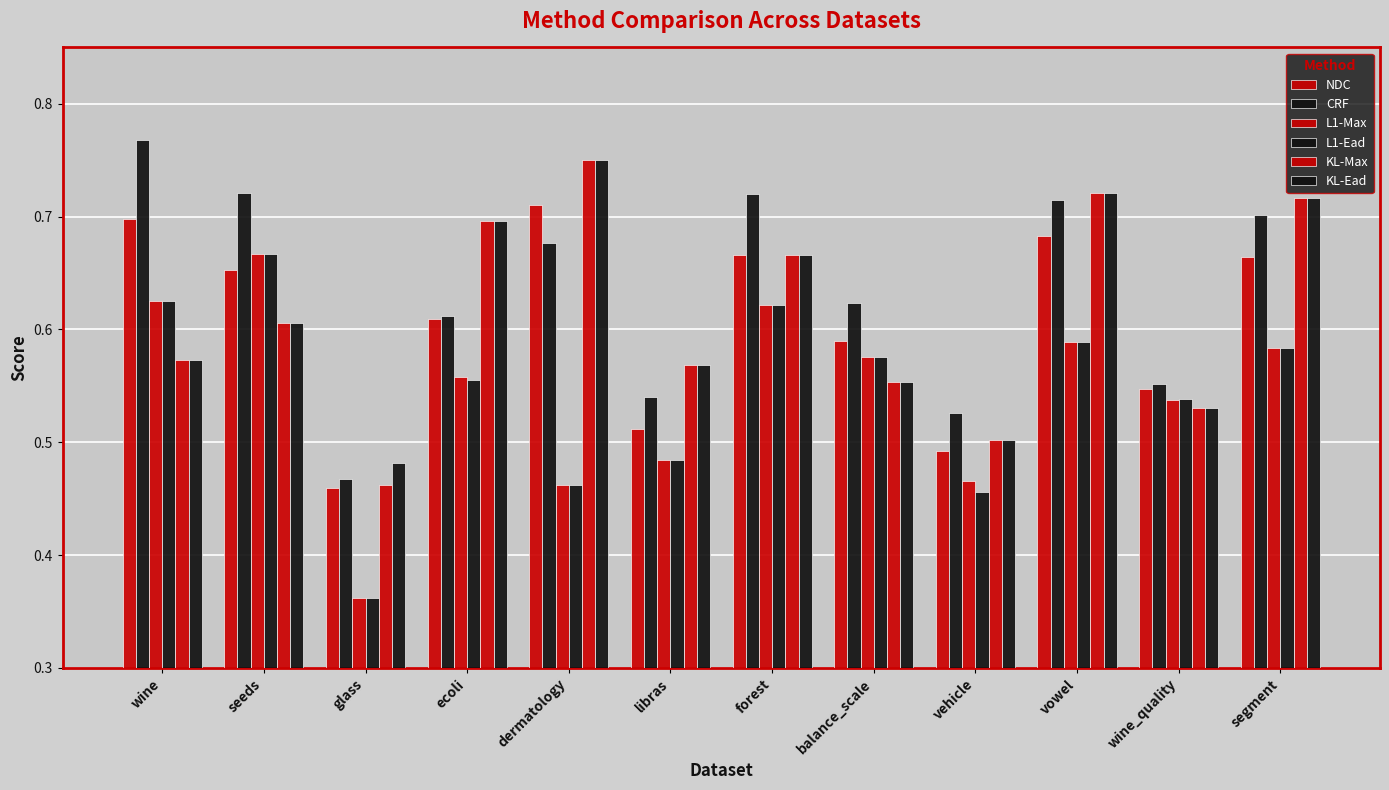

Does the chart contain stacked bars?

No